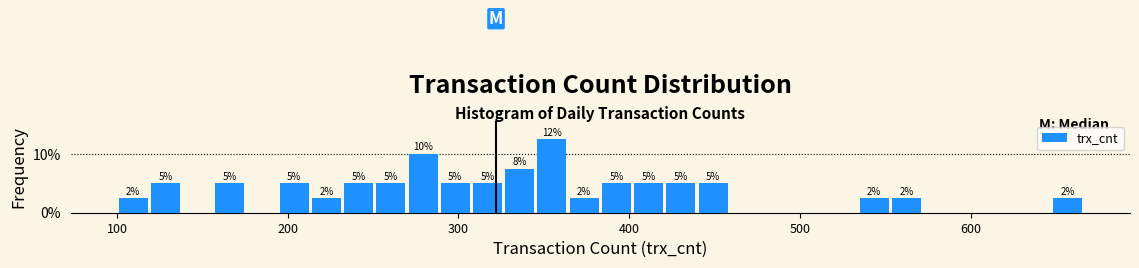

Around what value on the x-axis is the tallest bar? Give the approximate position of its centre, as read against the axis.

350